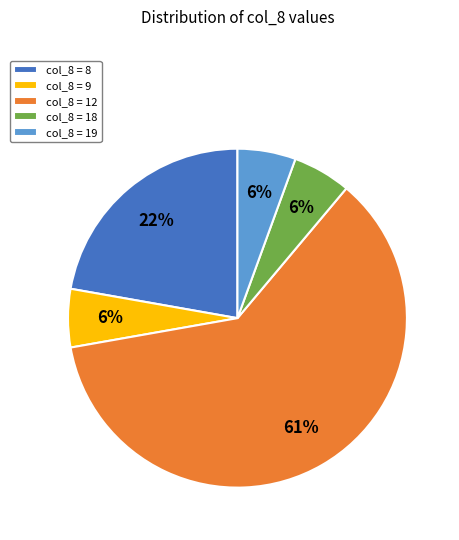

Which category accounts for the majority?

col_8 = 12